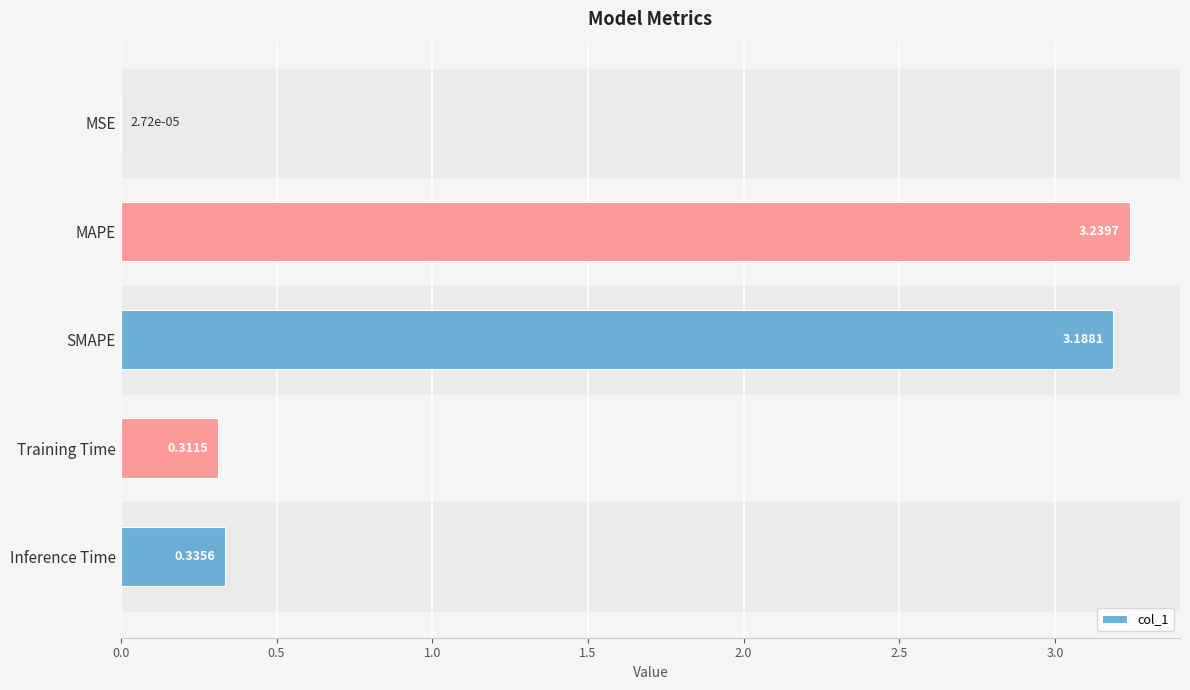

What is the change in value from MAPE to Training Time?

-2.9